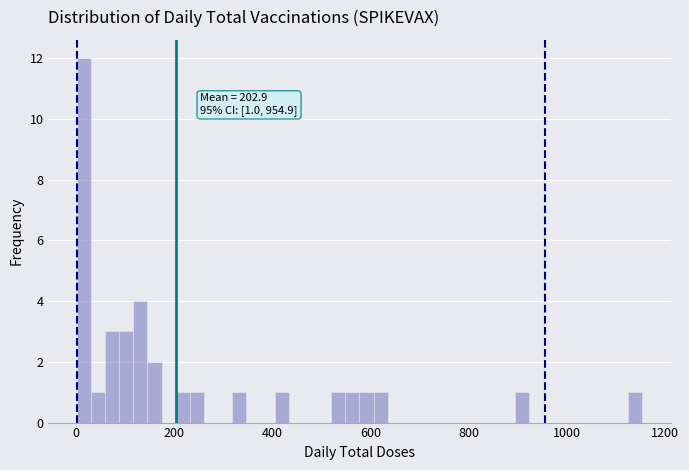

Read against the x-axis, roughly where is the centre of the tallest bar?

20